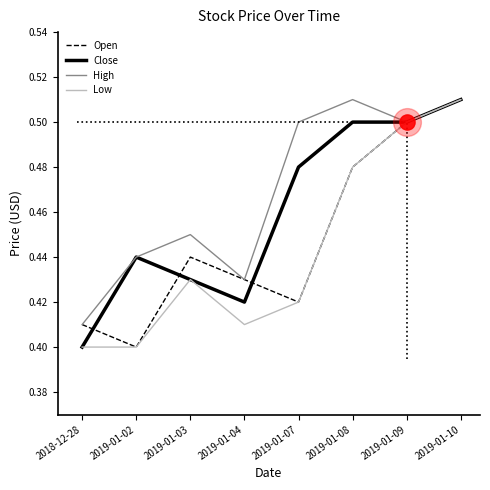

Between 2018-12-28 and 2019-01-02, which series saw the biggest shift?

Close